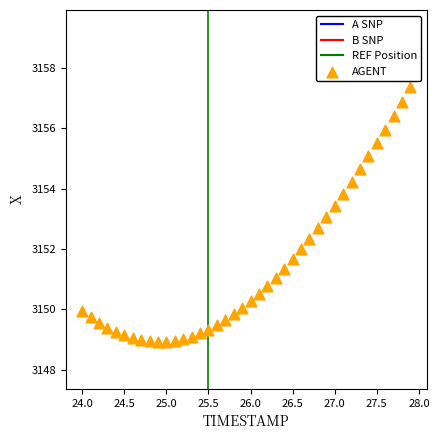

What is the range of X values (max minus min)?

3.9